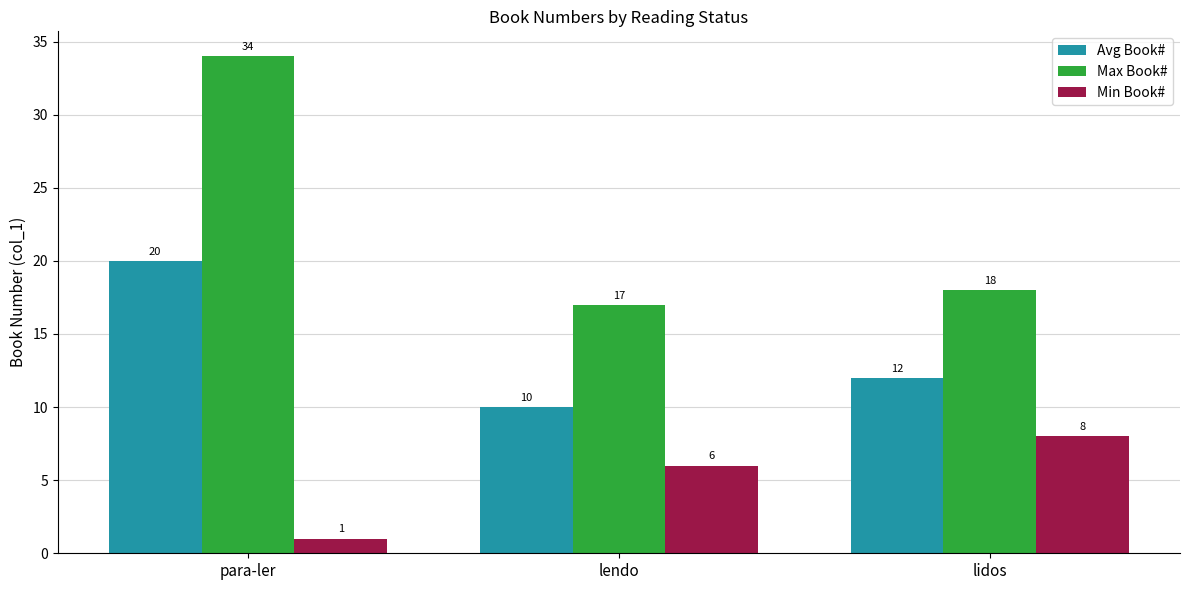

What is the value of the Max Book# bar at the 1st from the left?

34